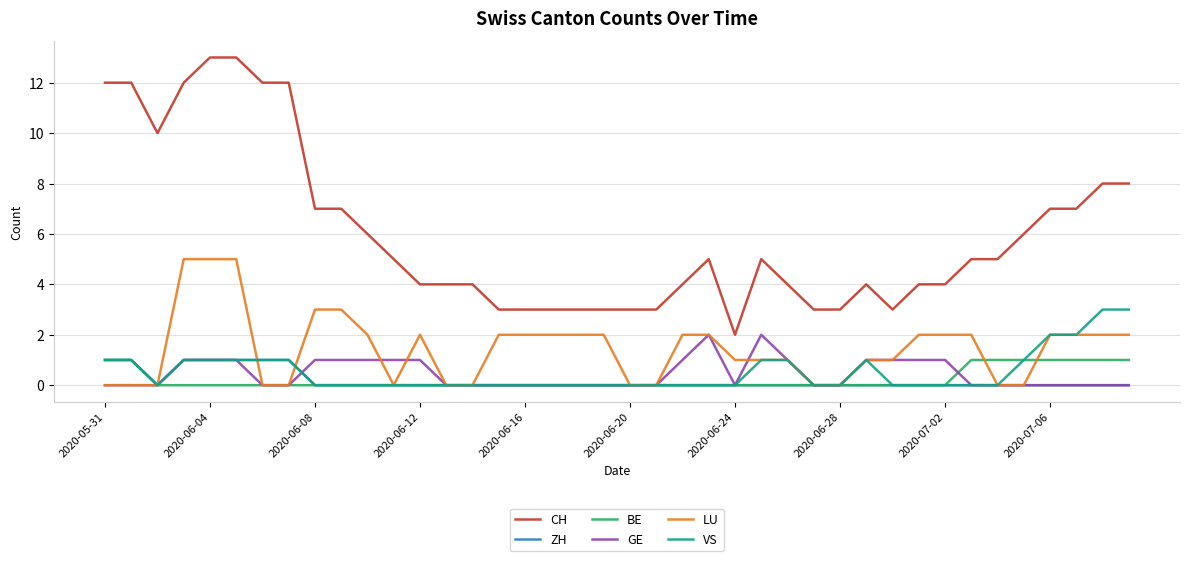

How many lines are shown in the chart?

6